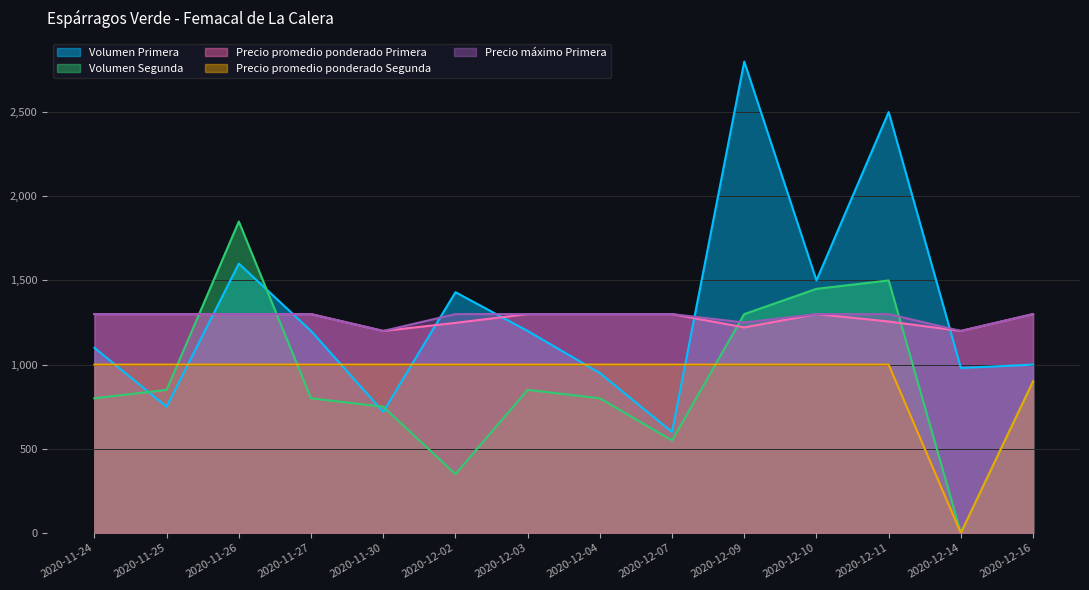

List the series in order of their peak value, lowest first.

Precio promedio ponderado Segunda, Precio promedio ponderado Primera, Precio máximo Primera, Volumen Segunda, Volumen Primera